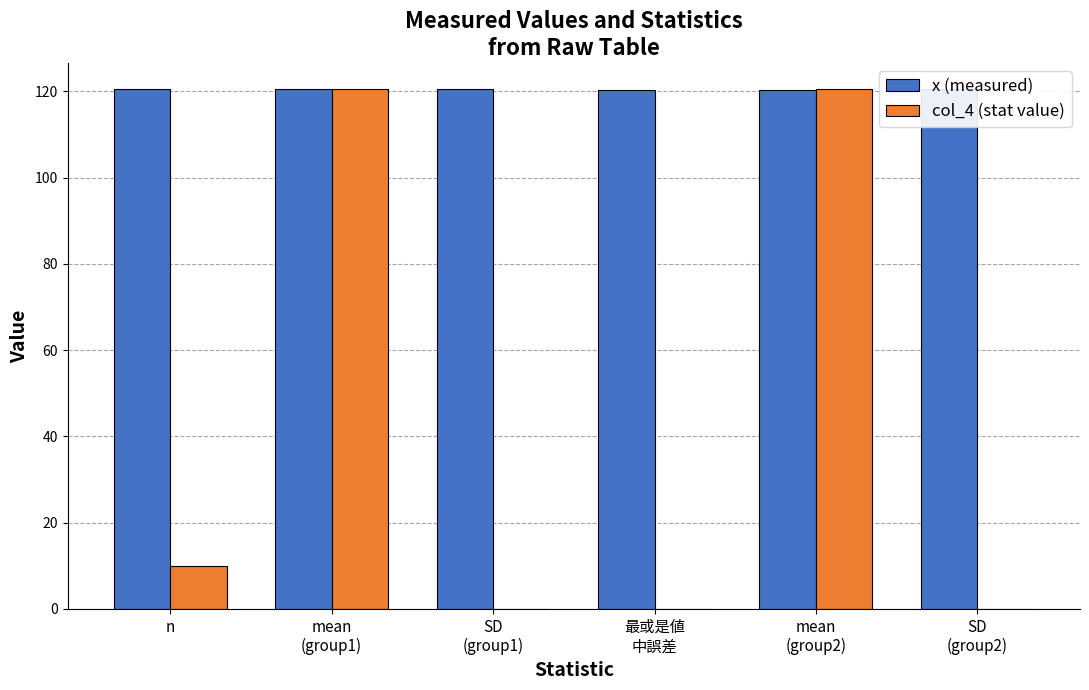

The x (measured) series shows 39.8 at 最或是値
中誤差. True or false?

False